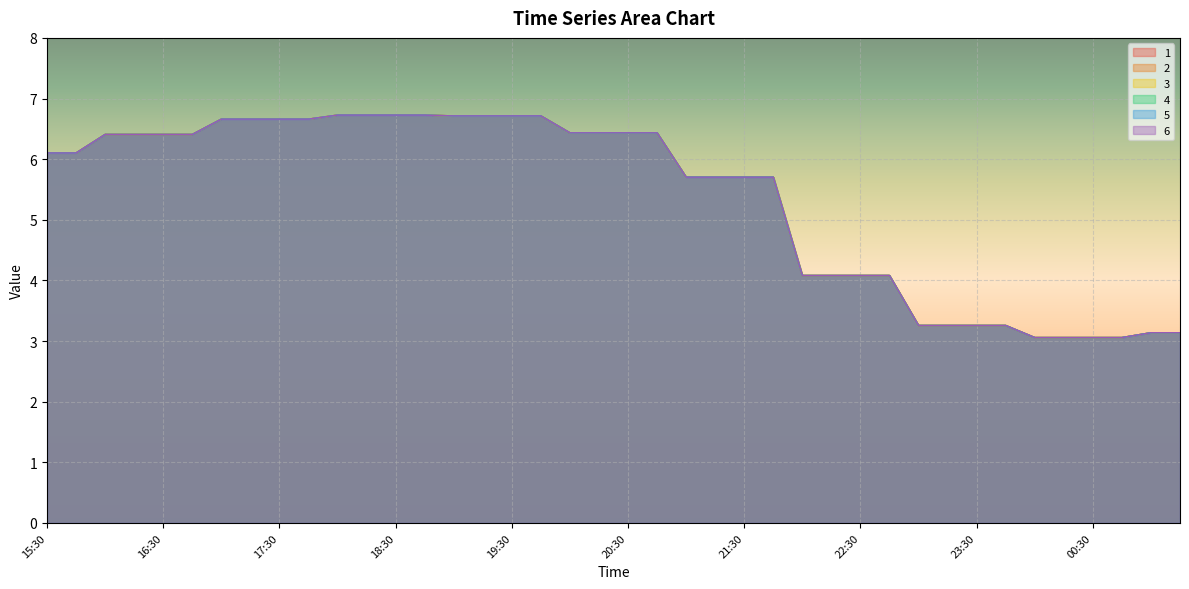

Is the value of 4 at 23:15 greater than the value of 2 at 19:15?

No